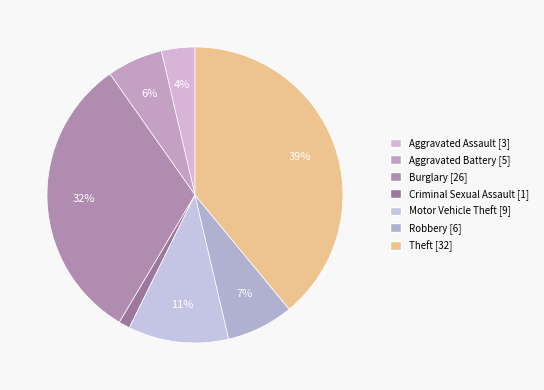

Do Aggravated Battery and Criminal Sexual Assault together represent more than half of the pie?

No